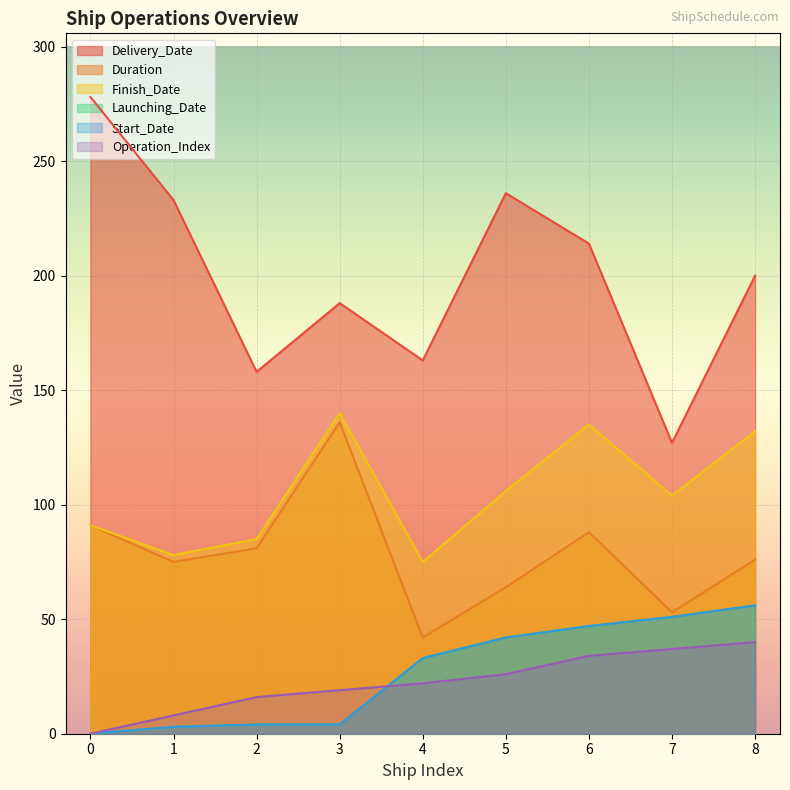

What are all the series names shown in the legend?

Delivery_Date, Duration, Finish_Date, Launching_Date, Start_Date, Operation_Index